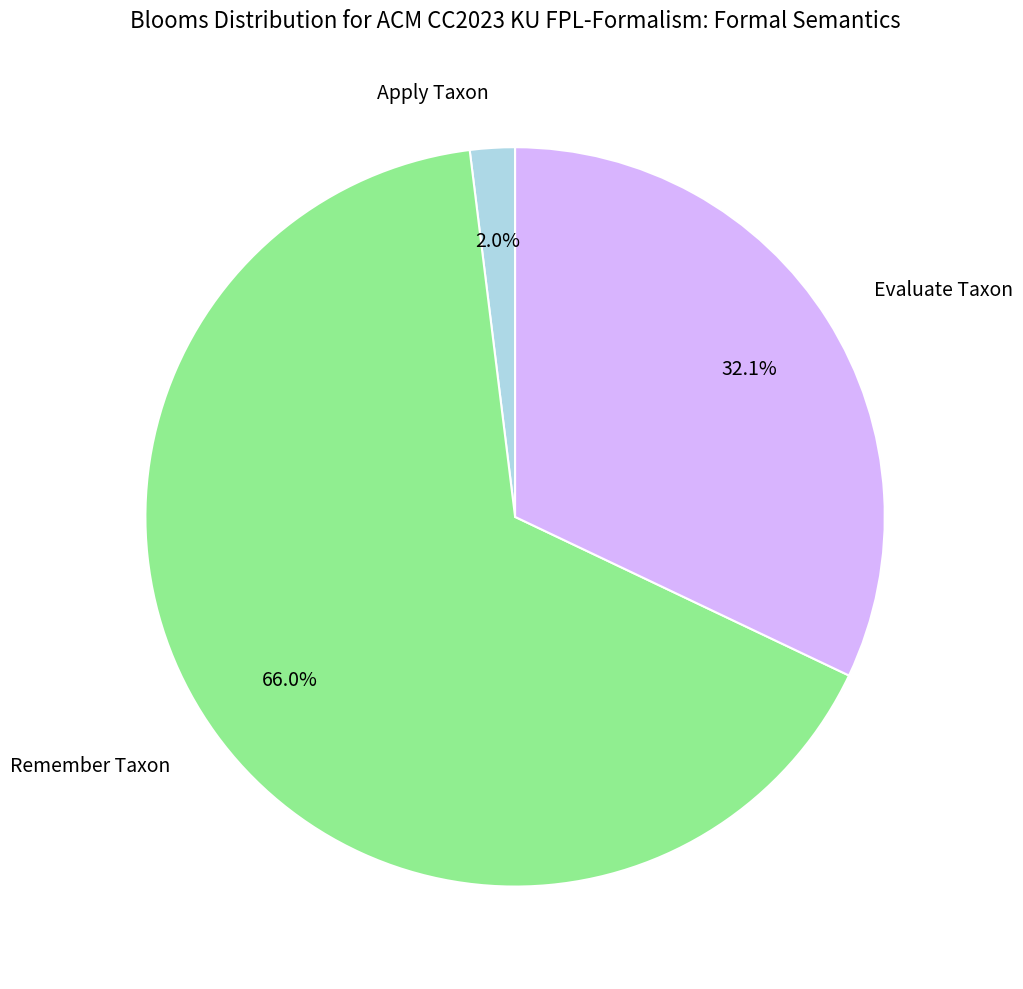

Combined, do Remember Taxon and Apply Taxon account for over 50%?

Yes